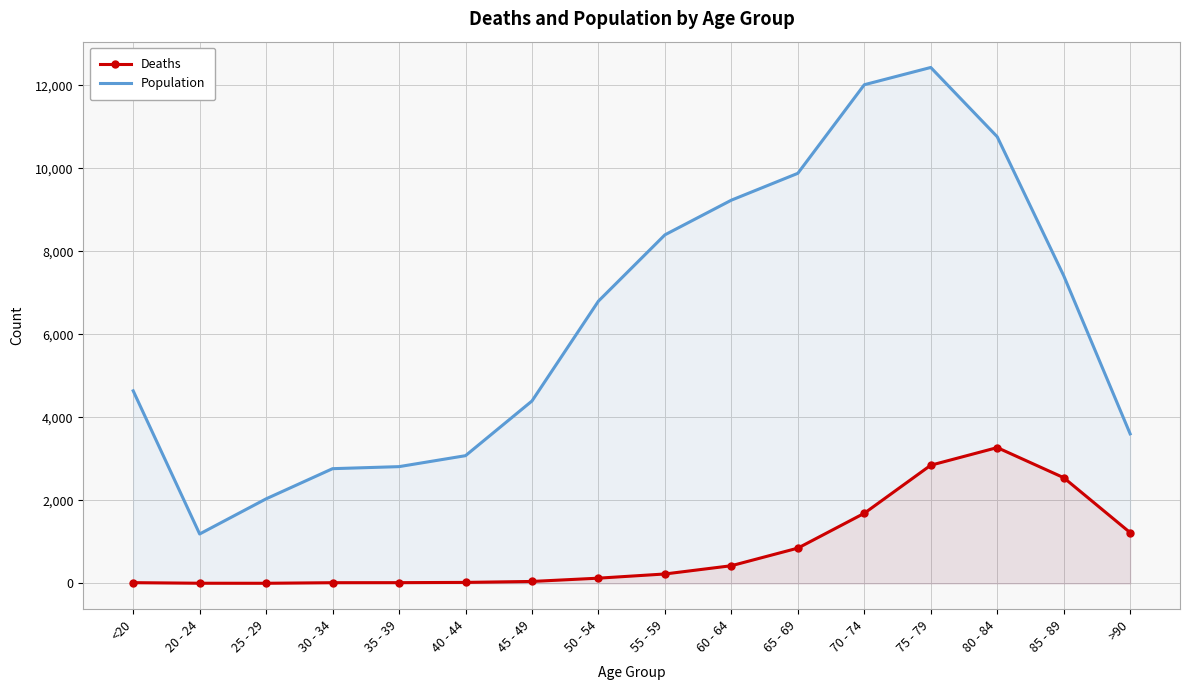

At which category does Population reach its first local peak?

75 - 79